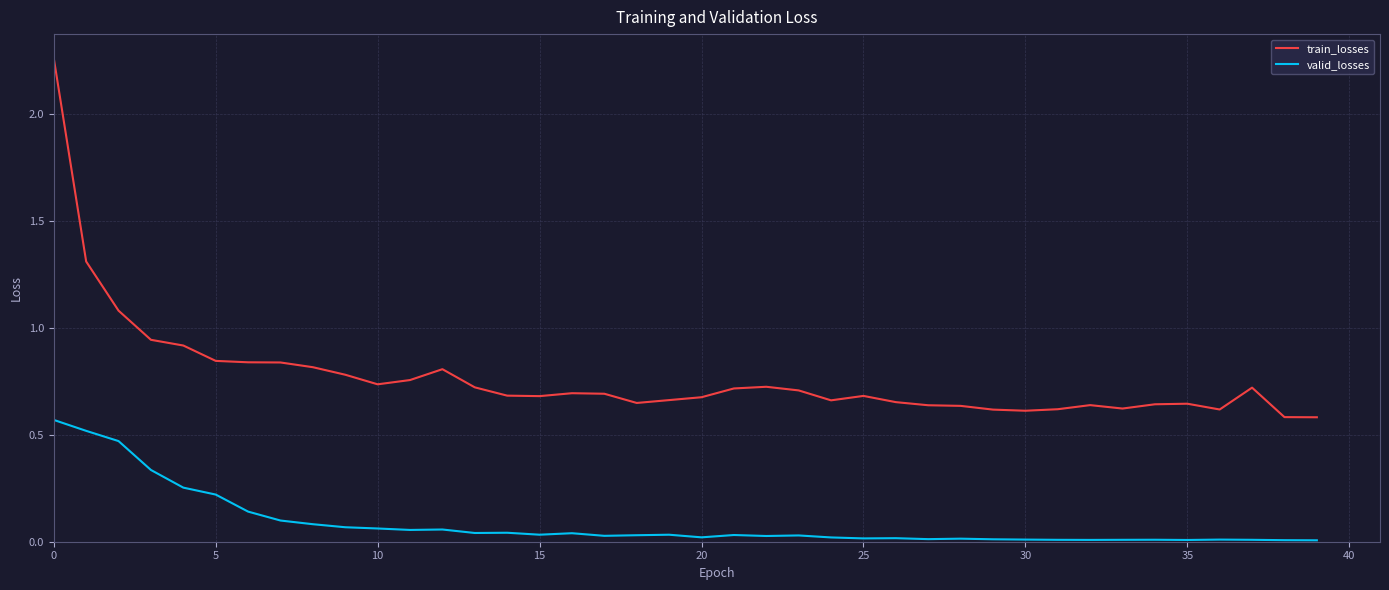

What is the difference between the maximum and minimum values in the train_losses series?

1.7